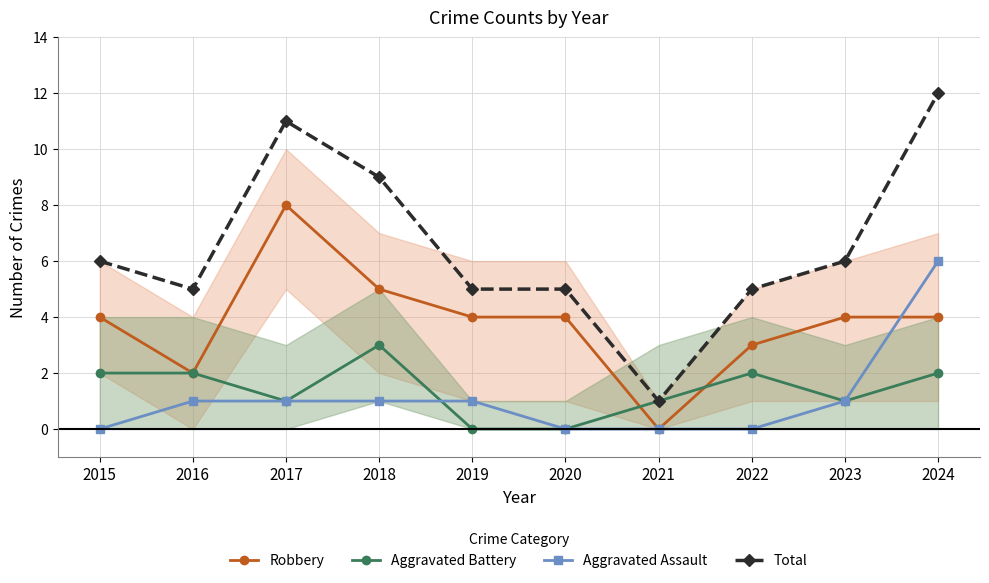

At which label is Robbery closest to 4?

2015